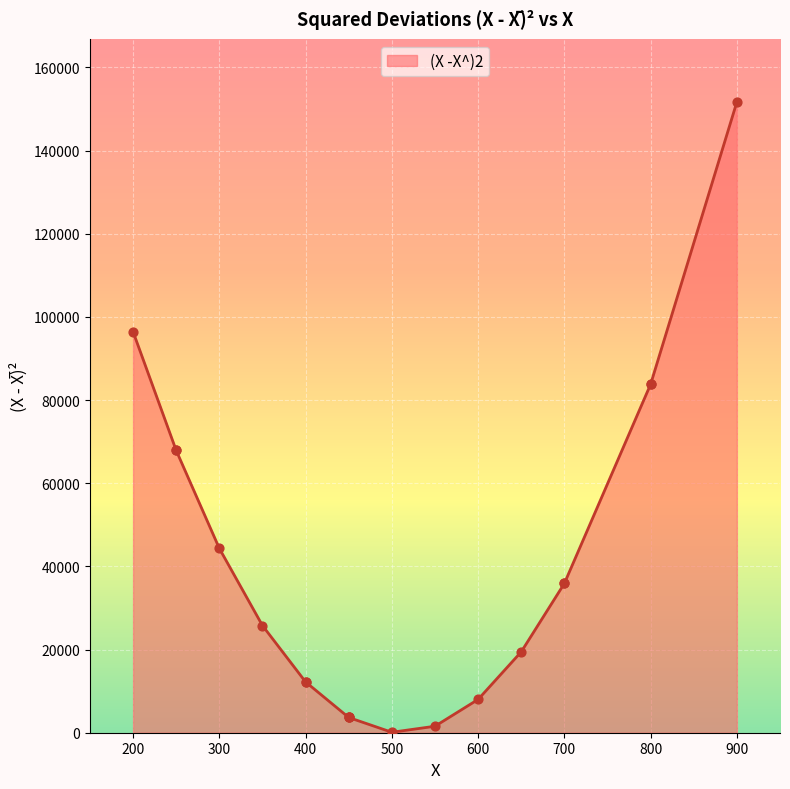

Which has a higher value, 650 or 800?

800